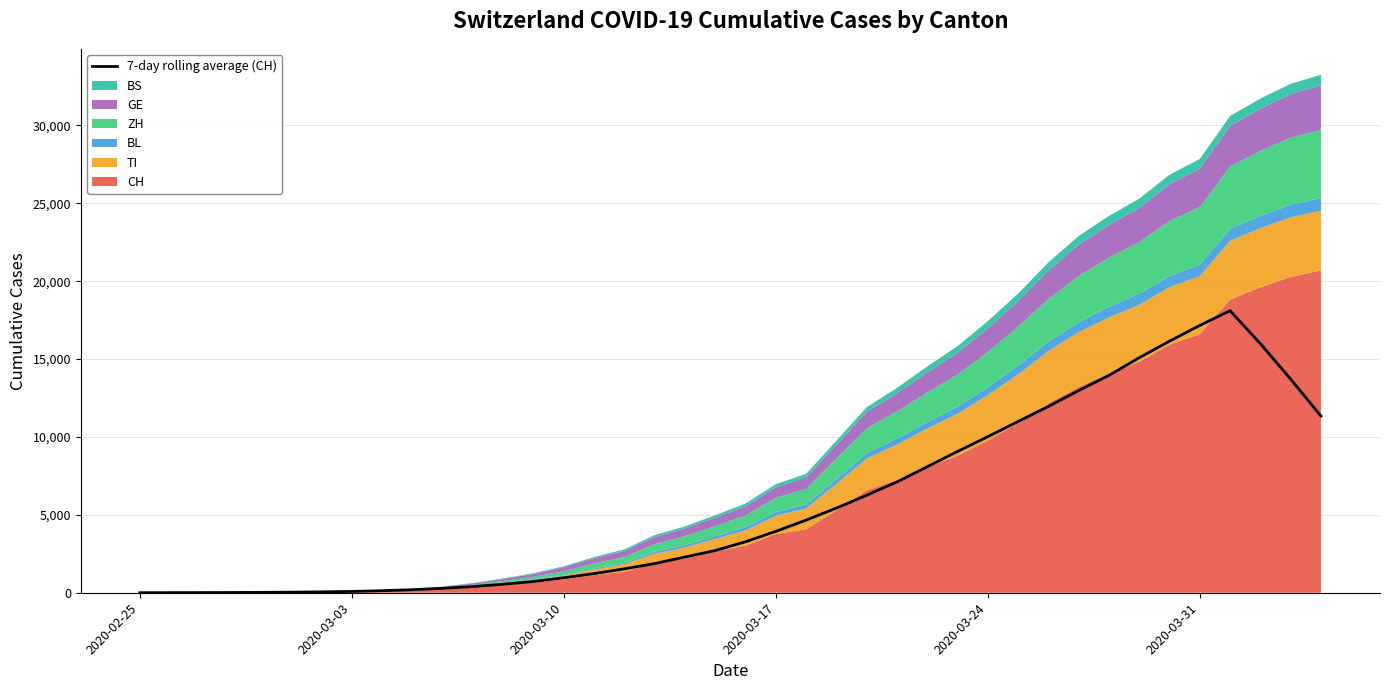

Reading right to left, what are all the values shown in this chart?

11343.7	13715.9	15990.4	18108.9	17163.3	16154.0	15090.4	13957.6	12980.4	11962.3	10995.3	10019.4	9071.1	8090.1	7115.6	6259.4	5435.6	4662.7	3942.0	3273.3	2711.1	2291.7	1875.4	1536.0	1227.6	961.4	721.4	547.9	398.0	283.9	196.4	130.4	85.6	56.9	37.1	24.6	16.1	10.4	6.3	3.0